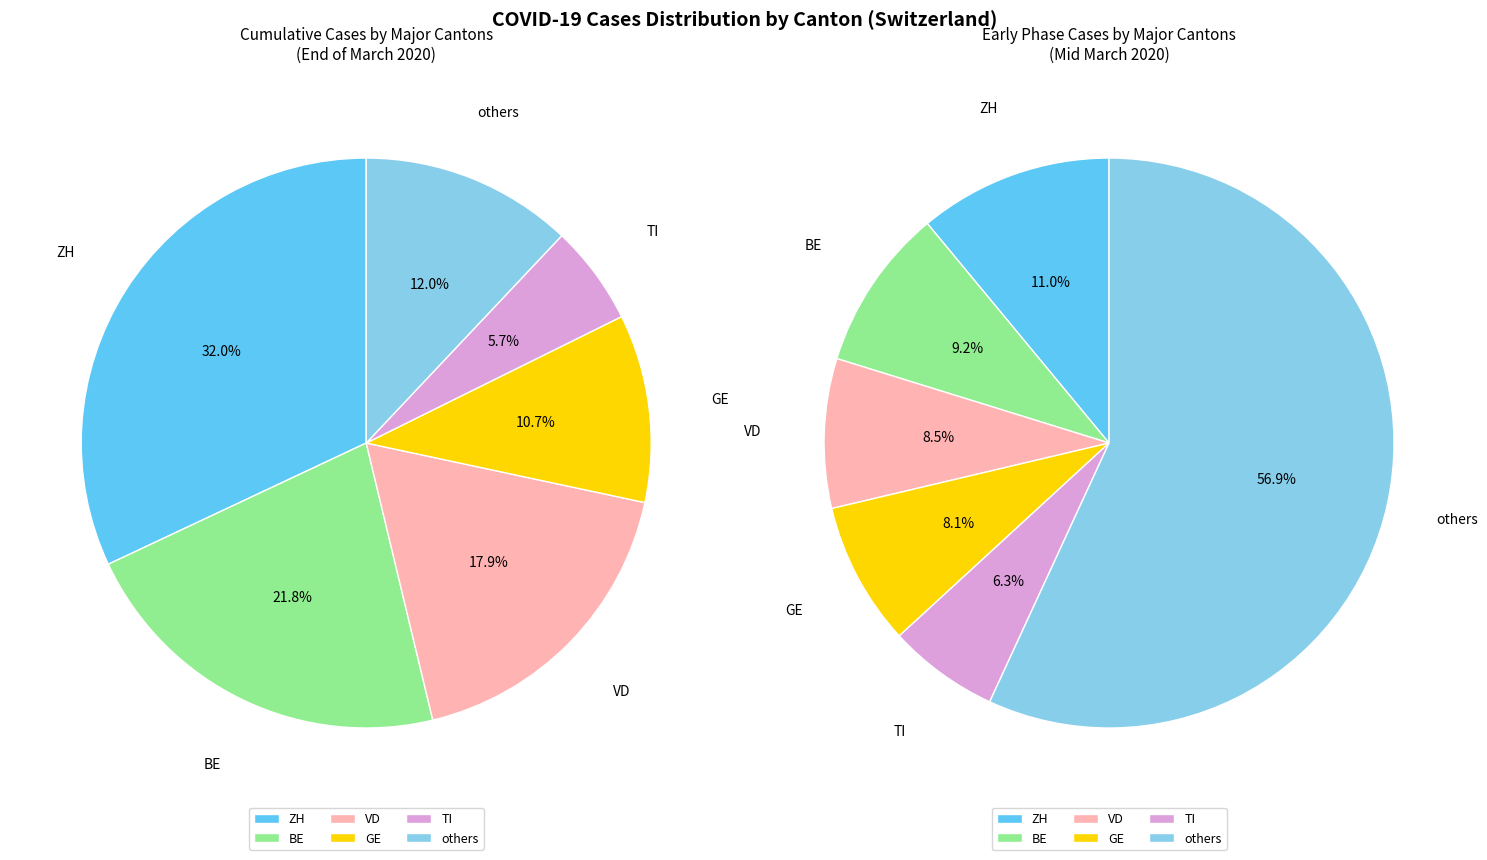

Does 7 account for over 50% of the chart?

No